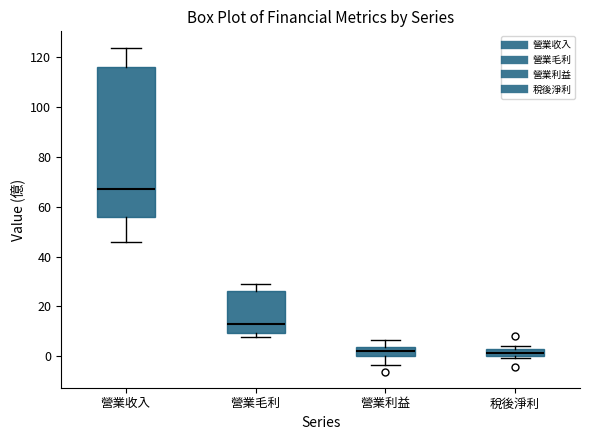

Which box is the tallest, from its lower edge to its upper edge?

營業收入